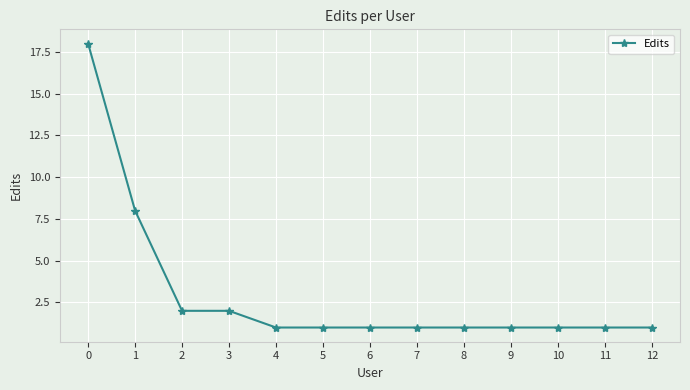

What is the difference between the maximum and second lowest values?

17